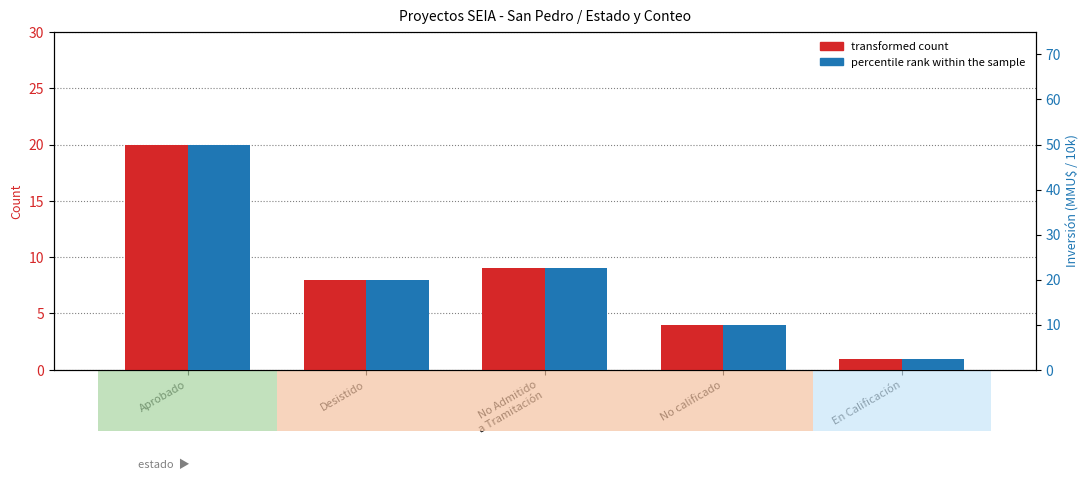

What is the spread (max minus min) of values at Aprobado?

30.0